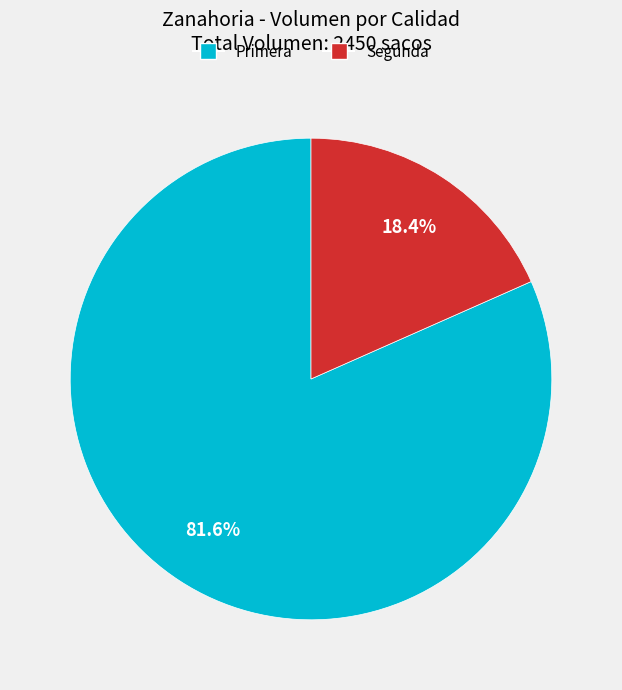

To the nearest percent, what is the average slice percentage?

50%